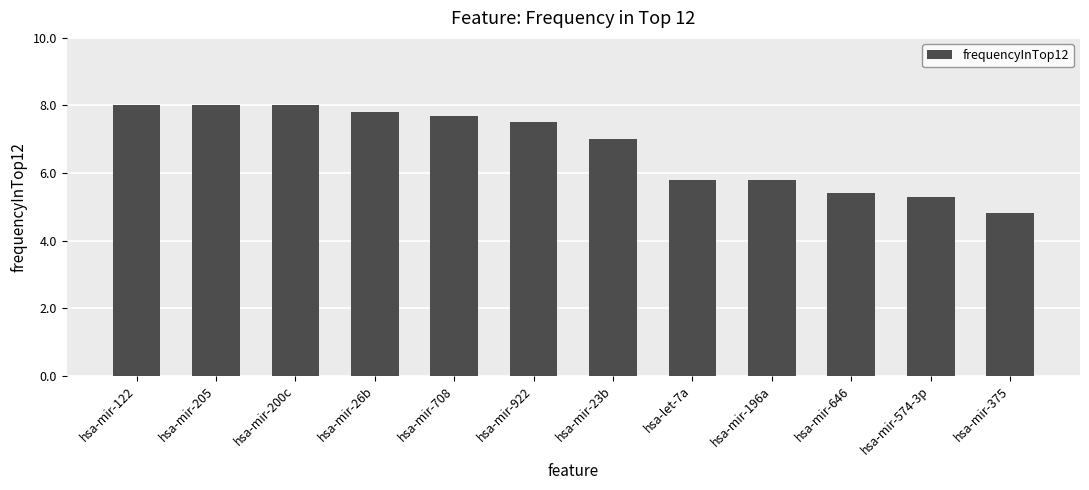

Is it true that the value at hsa-let-7a is 1.4?

False